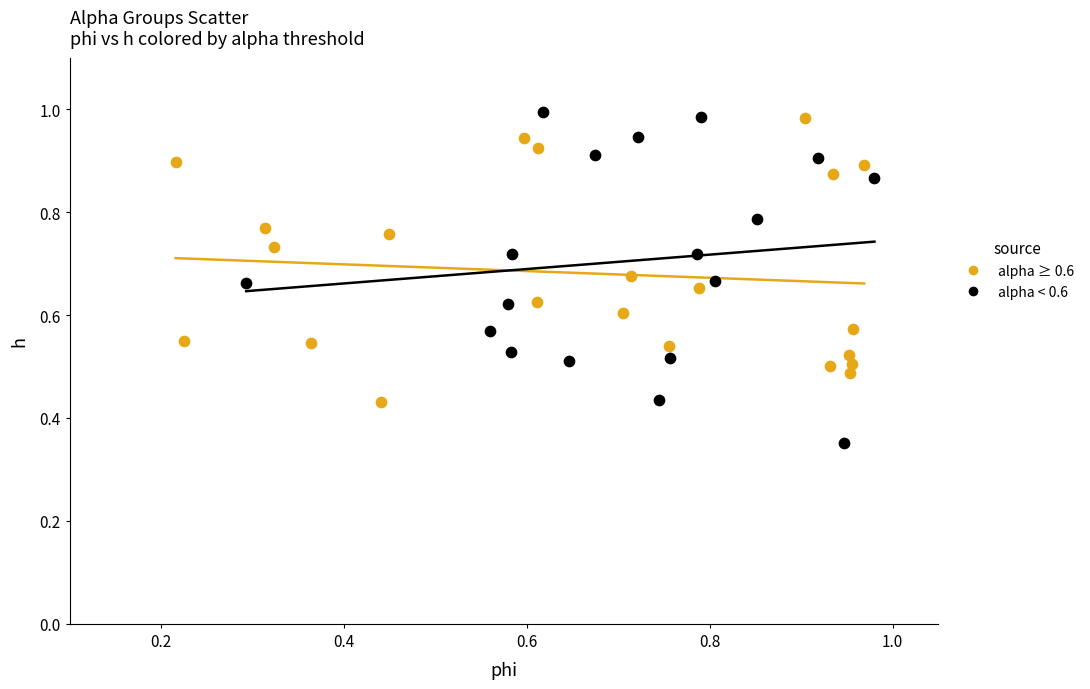

Which series reaches the minimum Y coordinate?

alpha < 0.6